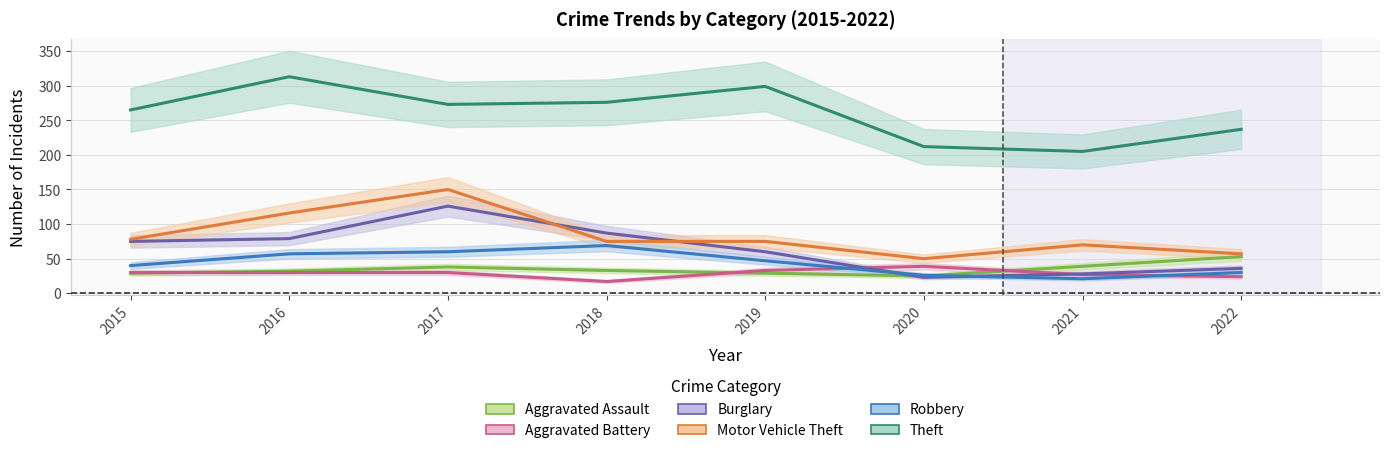

What is the minimum value shown in the chart?

17